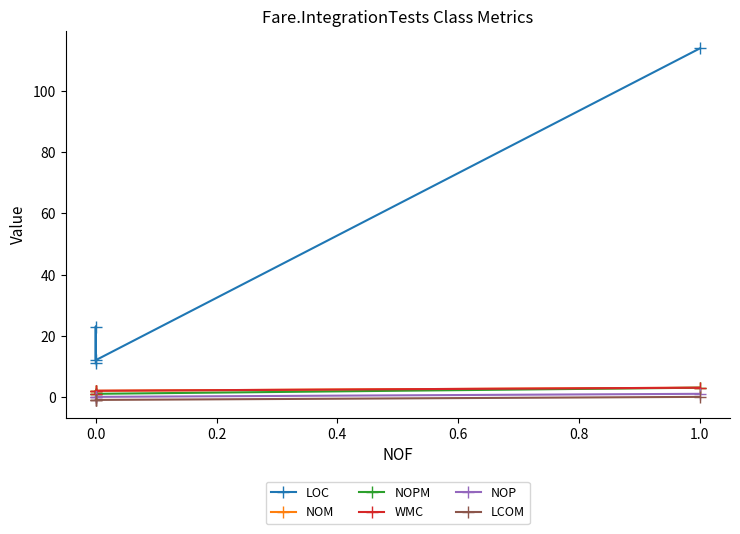

In NOPM, how many points are higher than both neighbors (excluding endpoints)?

1